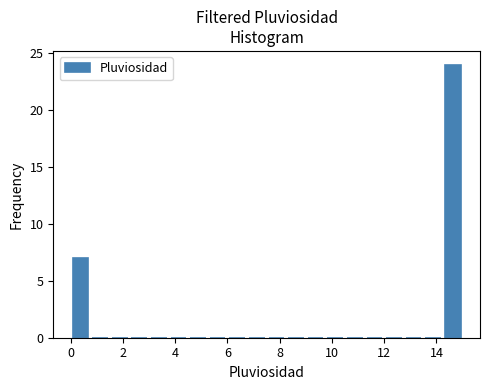

Read against the x-axis, roughly where is the centre of the tallest bar?

14.6